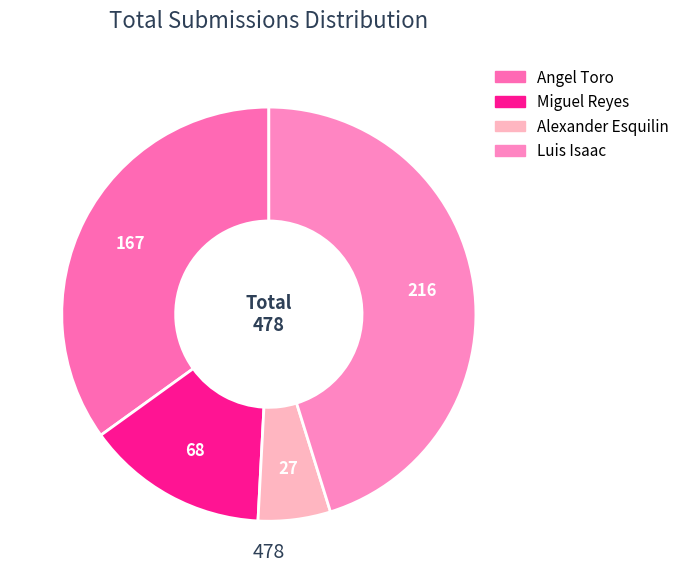

What percentage is the Angel Toro slice, to the nearest percent?

35%